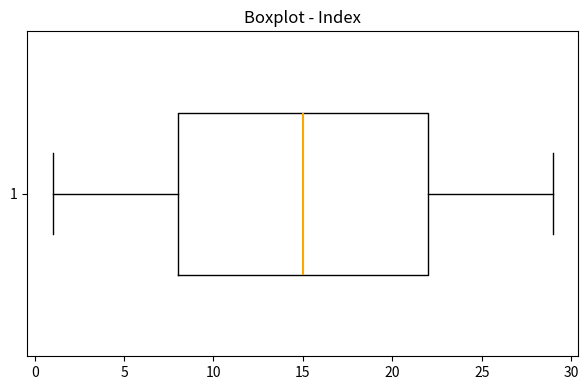

Transcribe this box plot: give where the median line is, the range the box spans, and where the two whiskers end, as read against the x-axis. The values are not printed on the chart, so give them approximately, as read against the axis.

median 15, box 8 to 22, whiskers 1 to 29